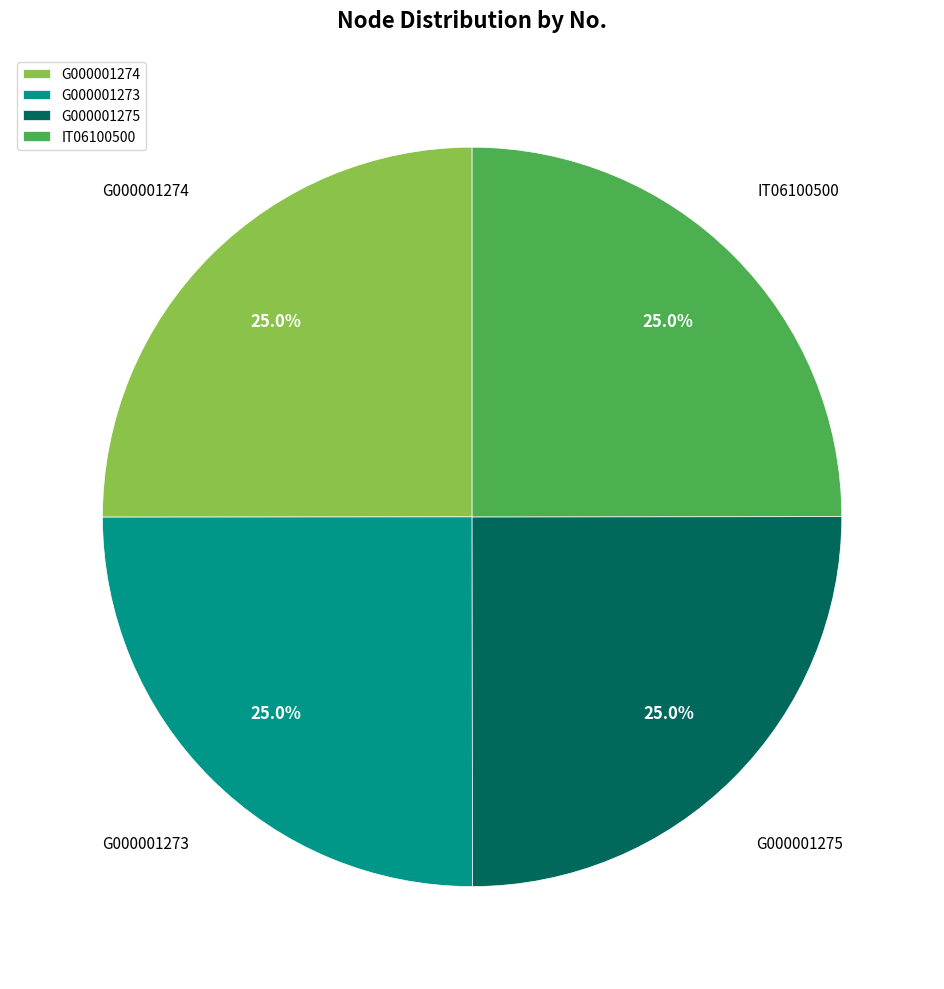

Is there any slice that represents more than half of the pie?

No